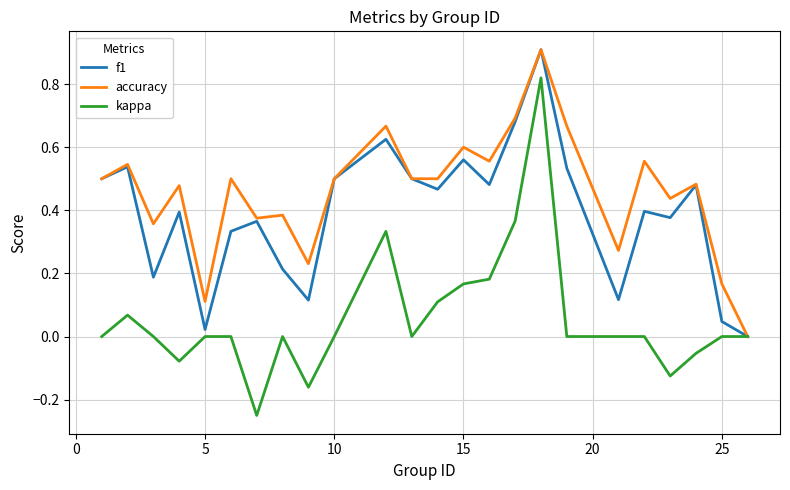

Which series has the largest total across all categories?

accuracy